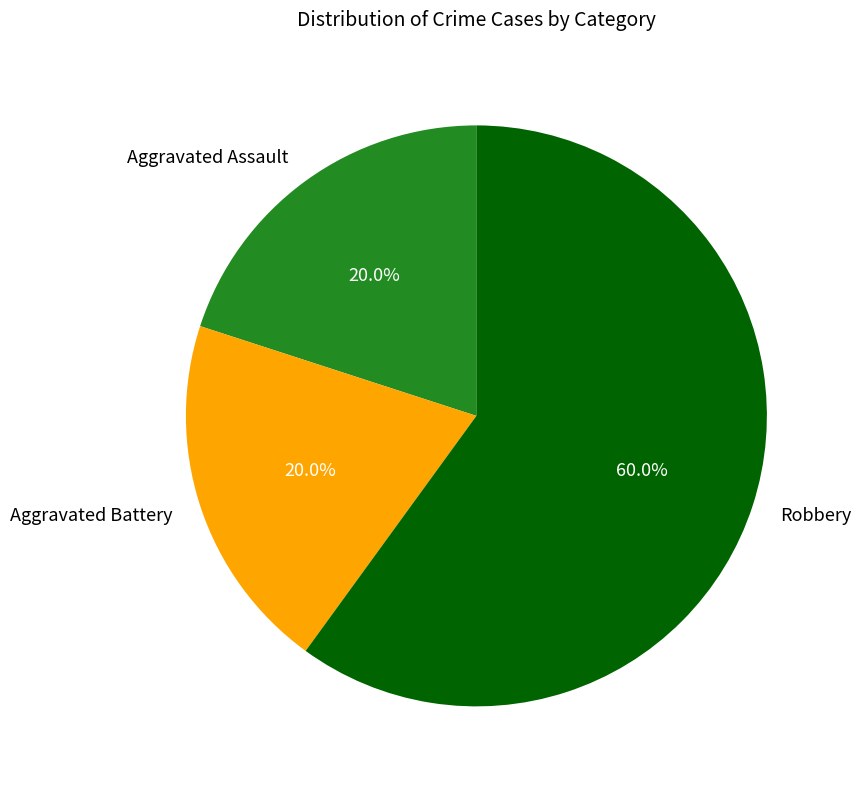

Does Robbery represent more than half of the total?

Yes